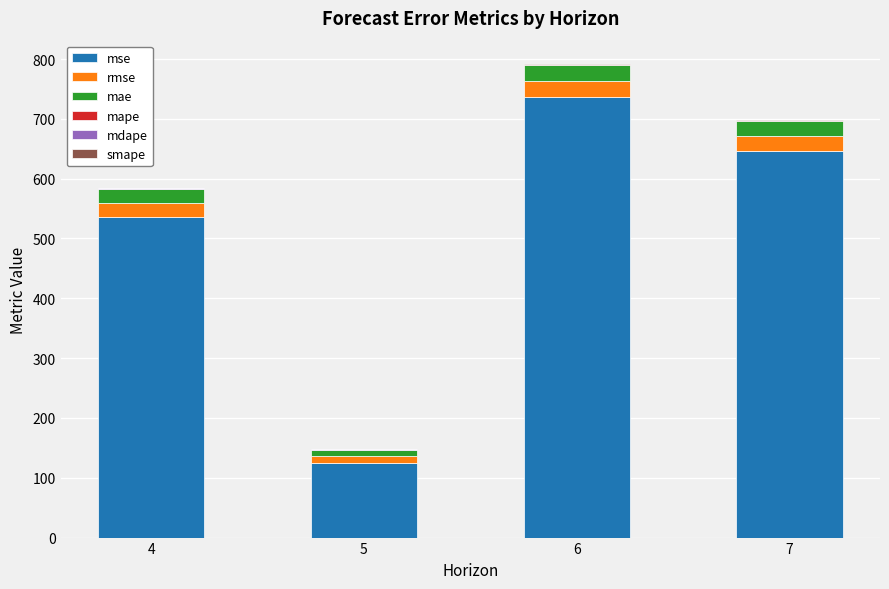

The value of mse at 5 is 124.5. True or false?

True